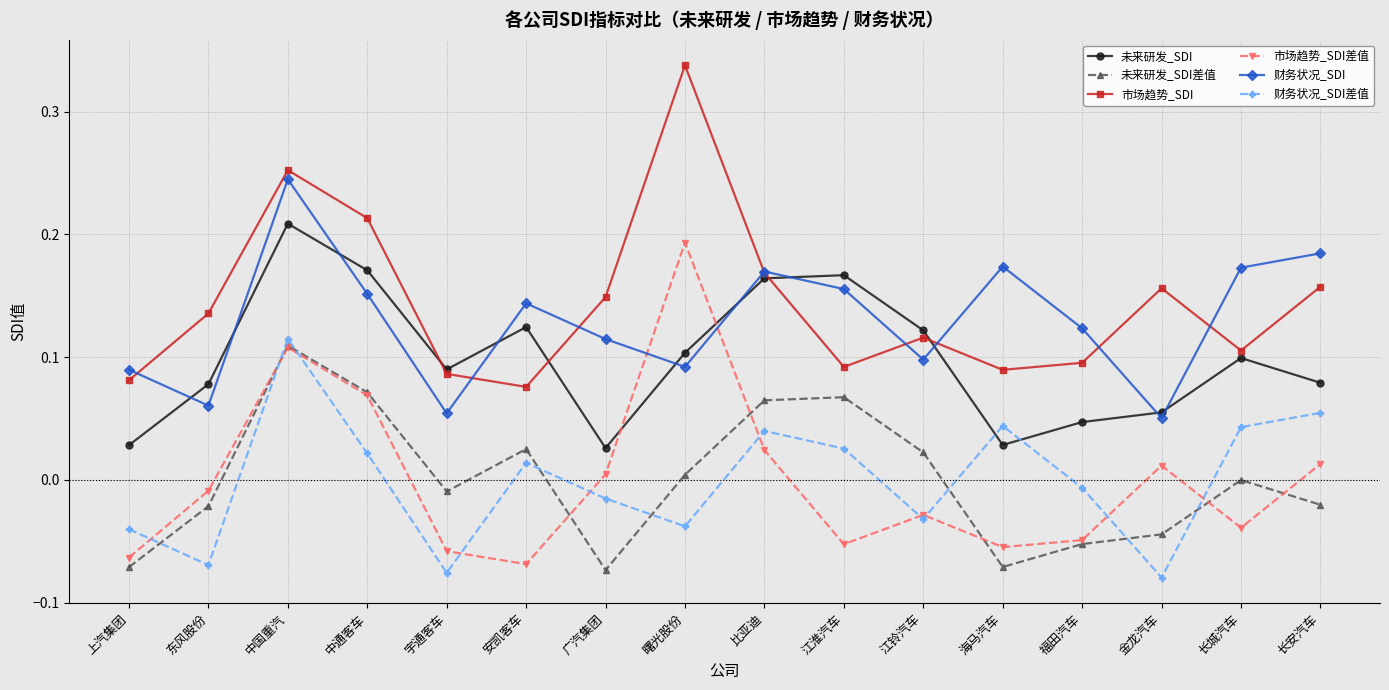

At which category does 市场趋势_SDI差值 reach its first local valley?

安凯客车